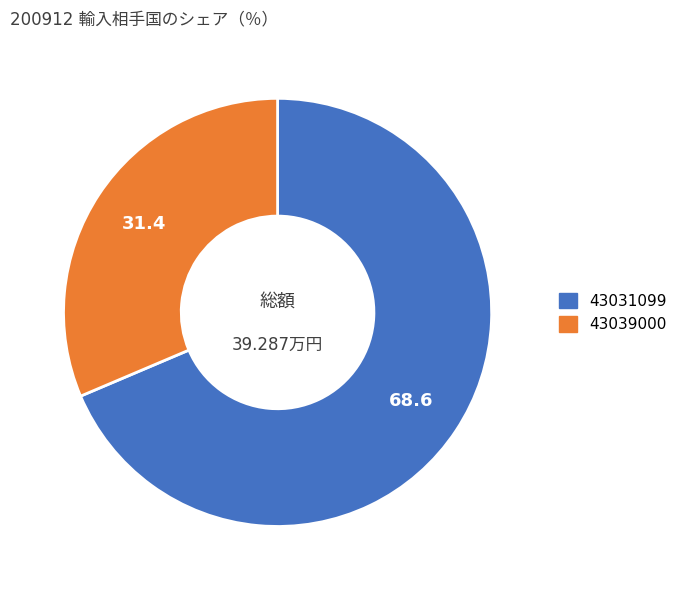

Is 43031099 the majority of the pie?

Yes